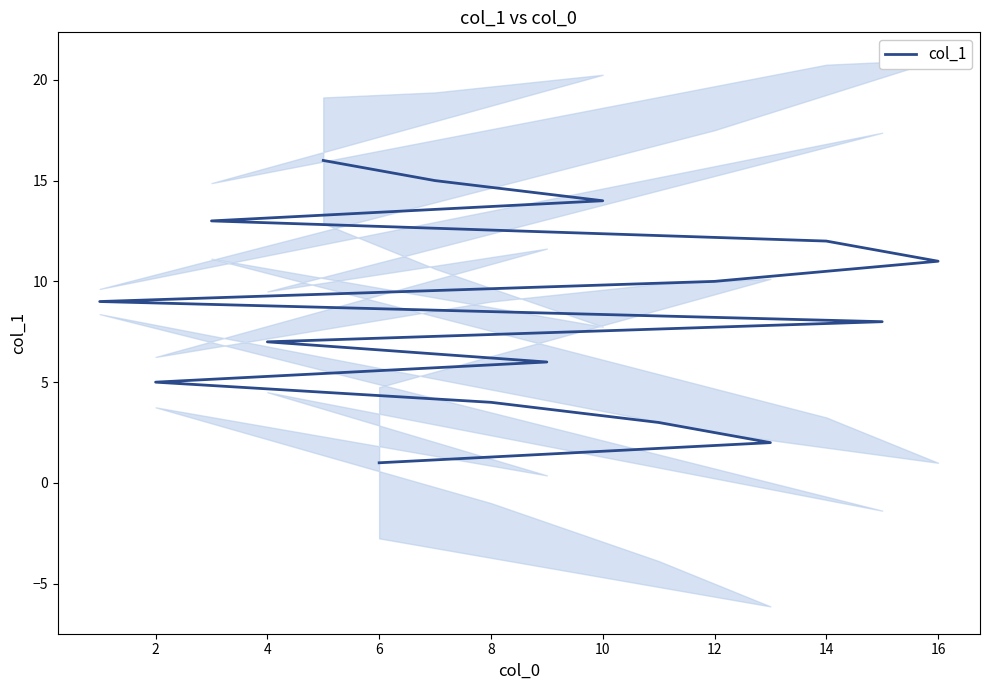

What is the value of the 6th point from the left?

6